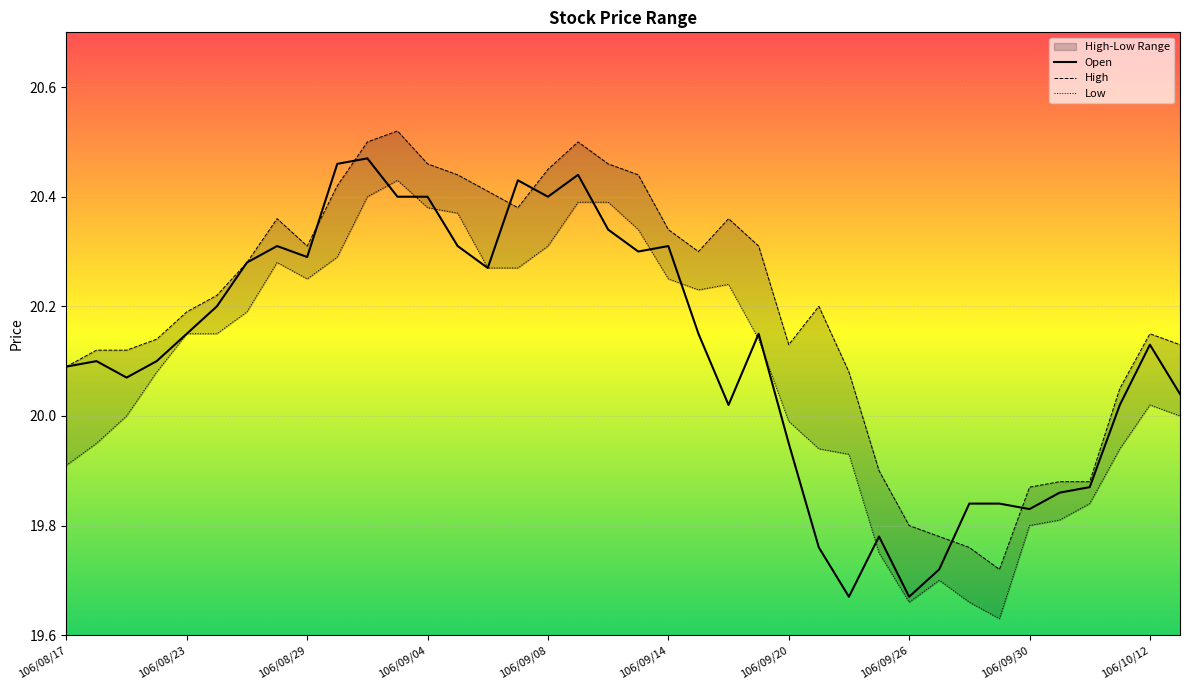

Reading left to right, what are all the values shown in this chart?

Open: 20.1	20.1	20.1	20.1	20.1	20.2	20.3	20.3	20.3	20.5	20.5	20.4	20.4	20.3	20.3	20.4	20.4	20.4	20.3	20.3	20.3	20.1	20.0	20.1	19.9	19.8	19.7	19.8	19.7	19.7	19.8	19.8	19.8	19.9	19.9	20.0	20.1	20.0
High: 20.1	20.1	20.1	20.1	20.2	20.2	20.3	20.4	20.3	20.4	20.5	20.5	20.5	20.4	20.4	20.4	20.4	20.5	20.5	20.4	20.3	20.3	20.4	20.3	20.1	20.2	20.1	19.9	19.8	19.8	19.8	19.7	19.9	19.9	19.9	20.1	20.1	20.1
Low: 19.9	19.9	20.0	20.1	20.1	20.1	20.2	20.3	20.2	20.3	20.4	20.4	20.4	20.4	20.3	20.3	20.3	20.4	20.4	20.3	20.2	20.2	20.2	20.1	20.0	19.9	19.9	19.8	19.7	19.7	19.7	19.6	19.8	19.8	19.8	19.9	20.0	20.0